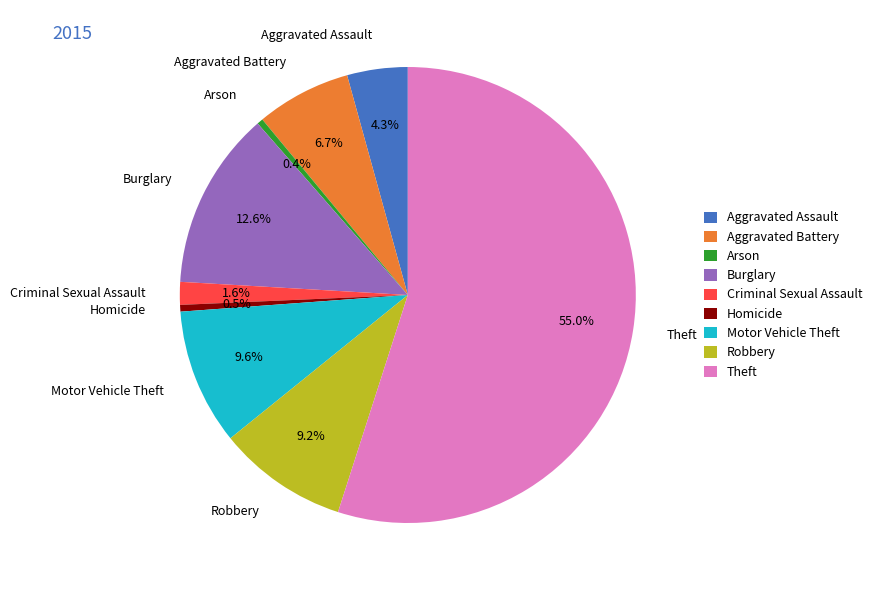

How many segments does this pie chart have?

9